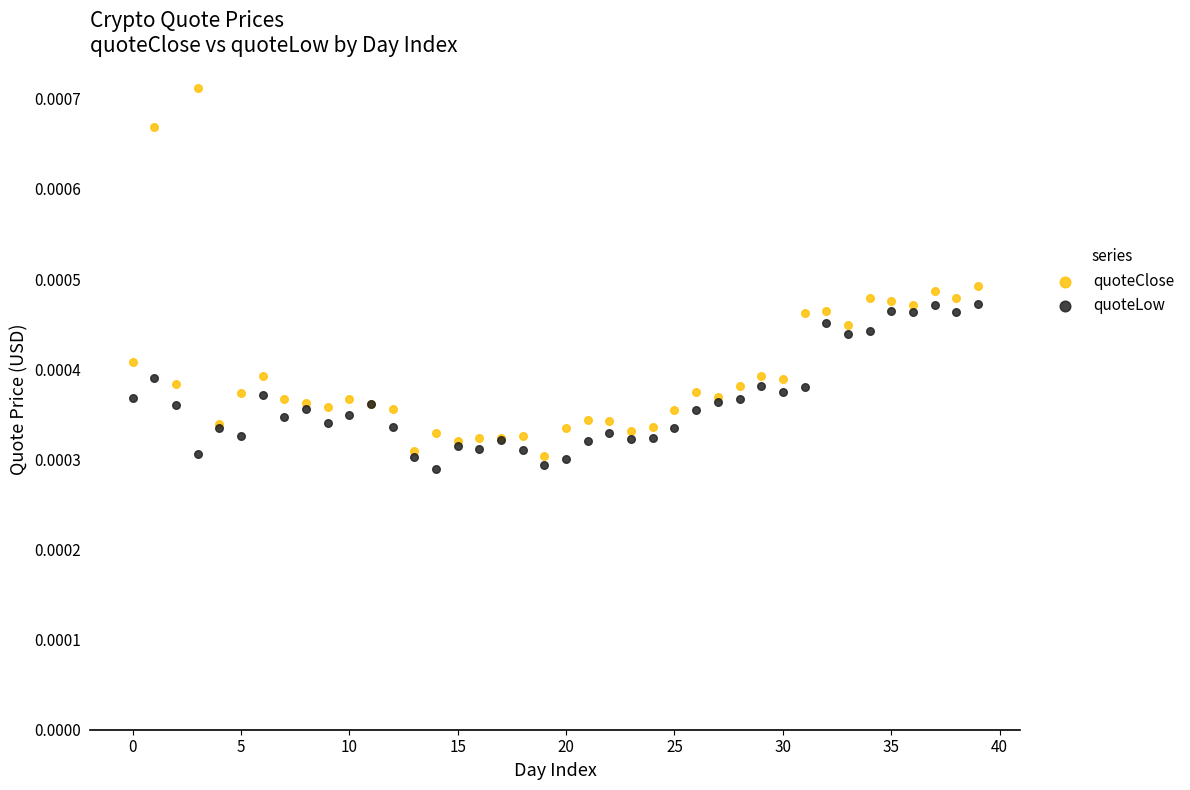

Which series reaches the maximum Y coordinate?

quoteClose